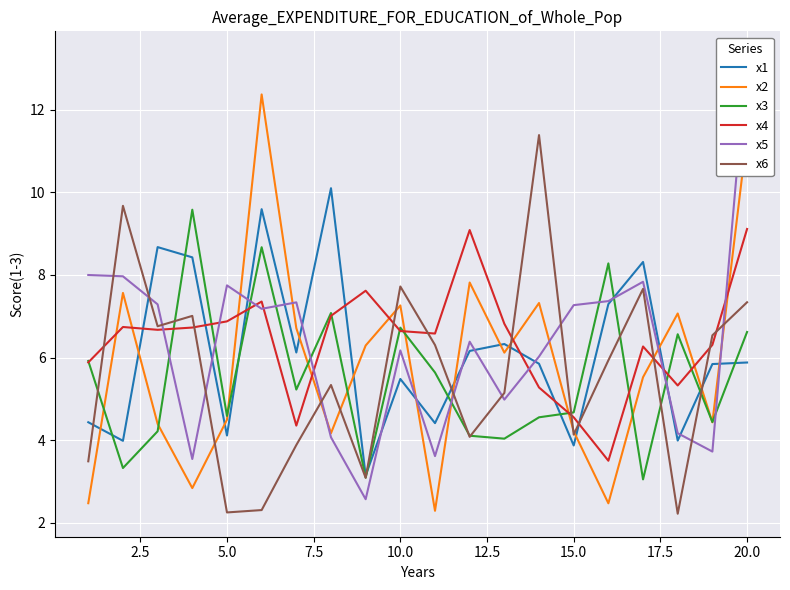

What is the highest value of the x6 series?

11.4